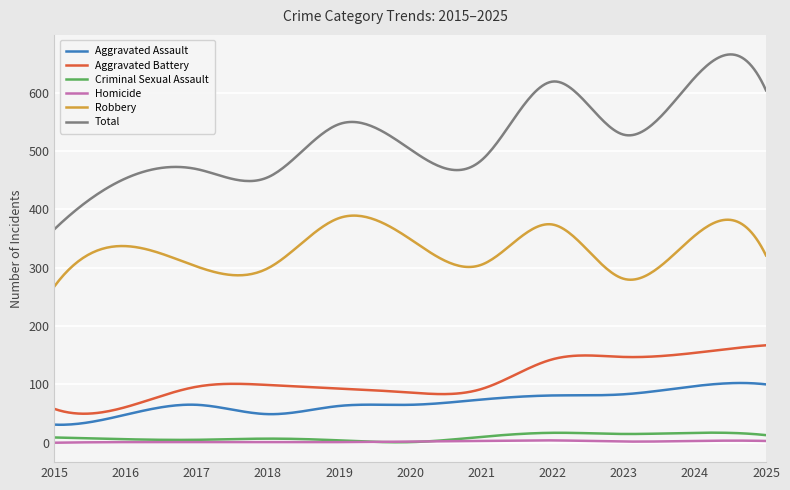

True or false: Homicide and Aggravated Battery intersect in this chart.

False